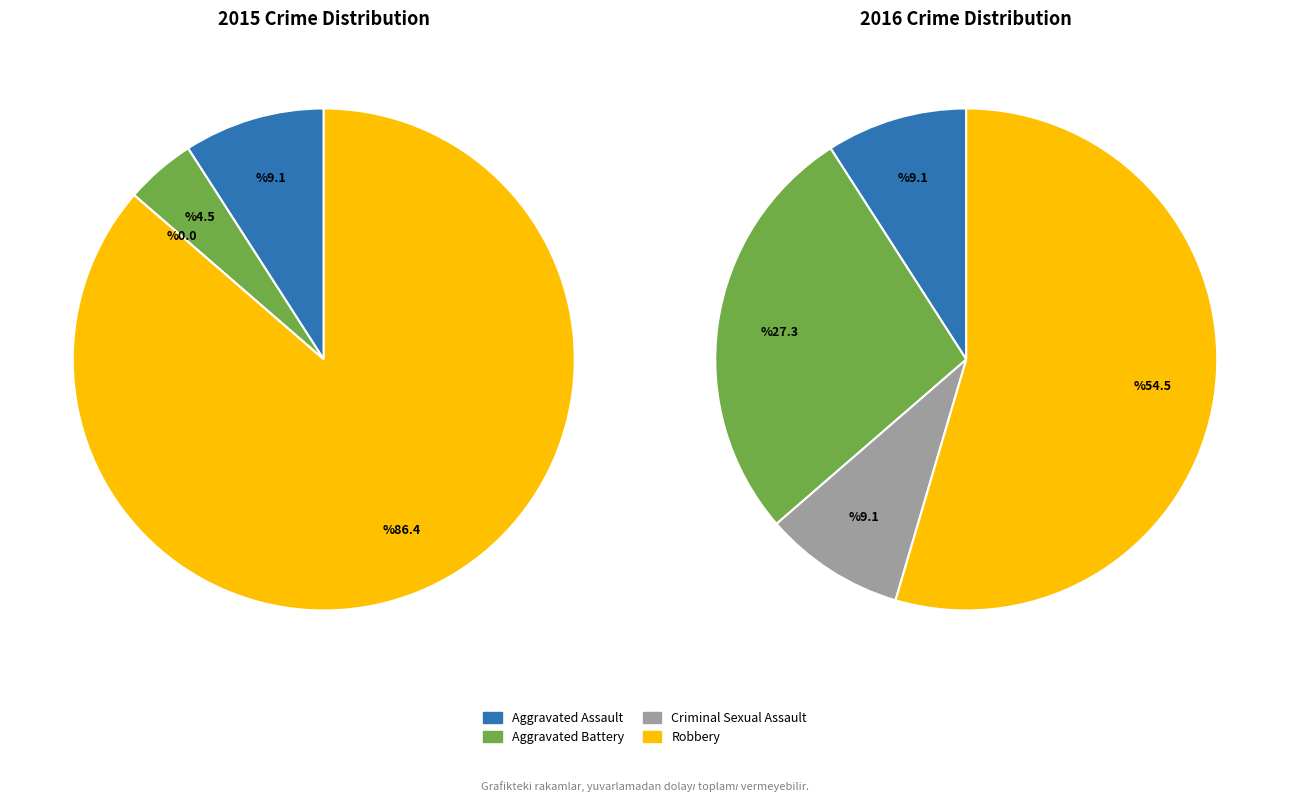

Does any single category account for the majority?

Yes